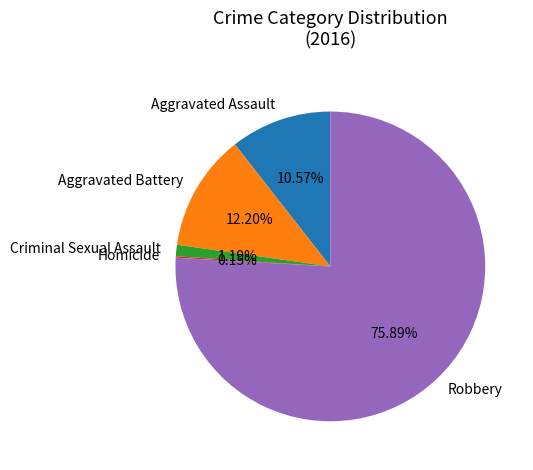

To the nearest percent, what percentage of the pie is Criminal Sexual Assault?

1%